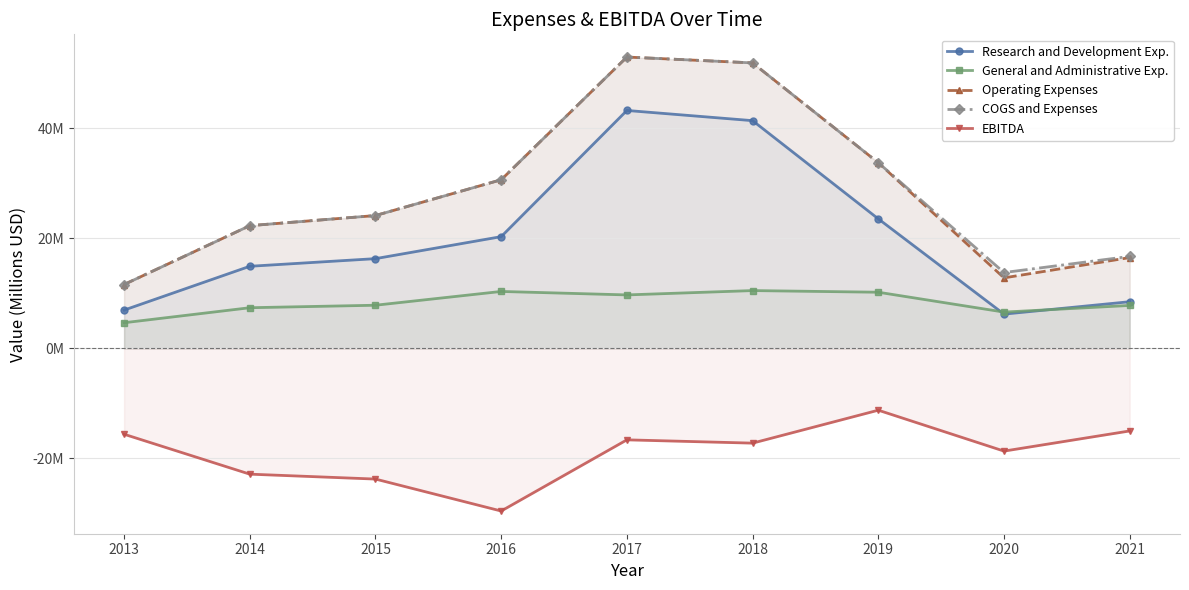

How many categories are shown in the chart?

9